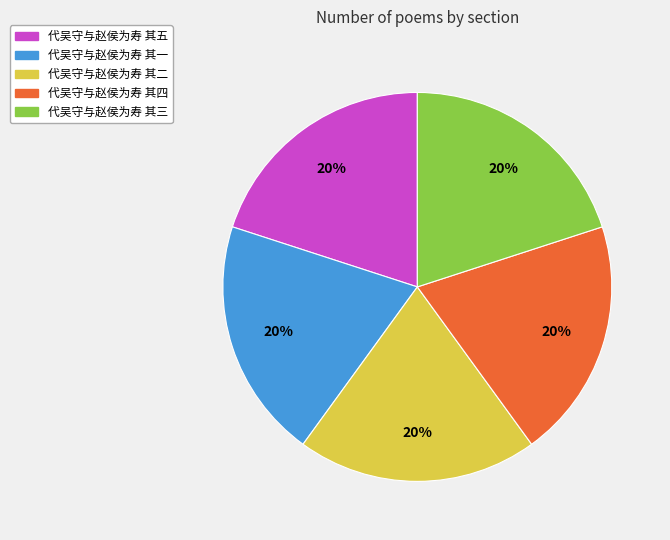

How many segments does this pie chart have?

5